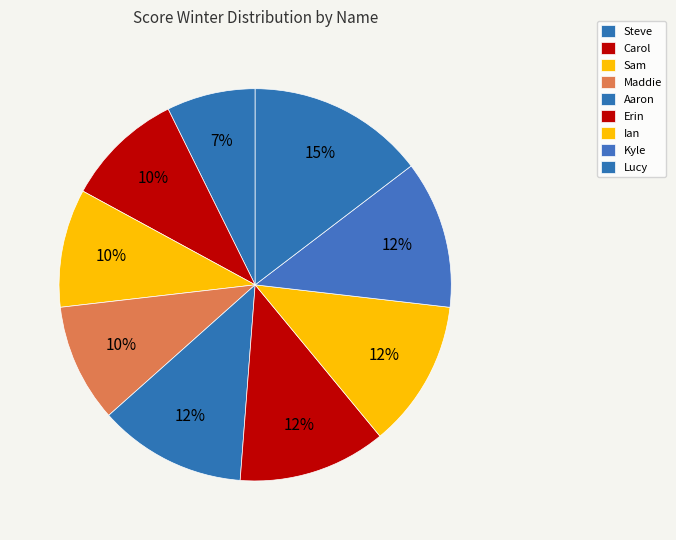

Does Ian account for over 50% of the chart?

No